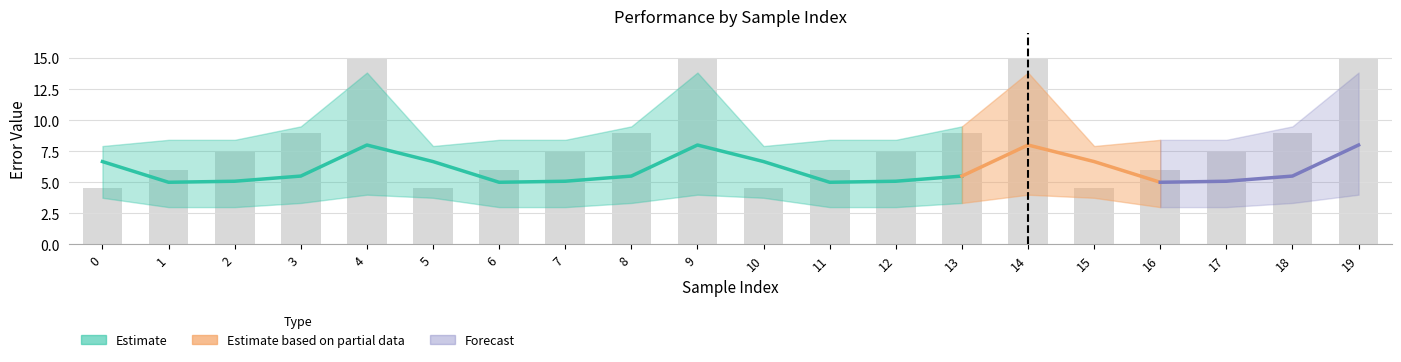

How many categories are shown in the chart?

20